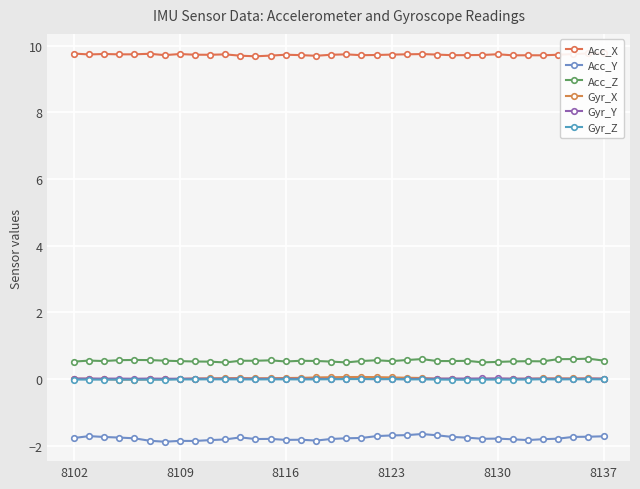

Which series has the largest total across all categories?

Acc_X